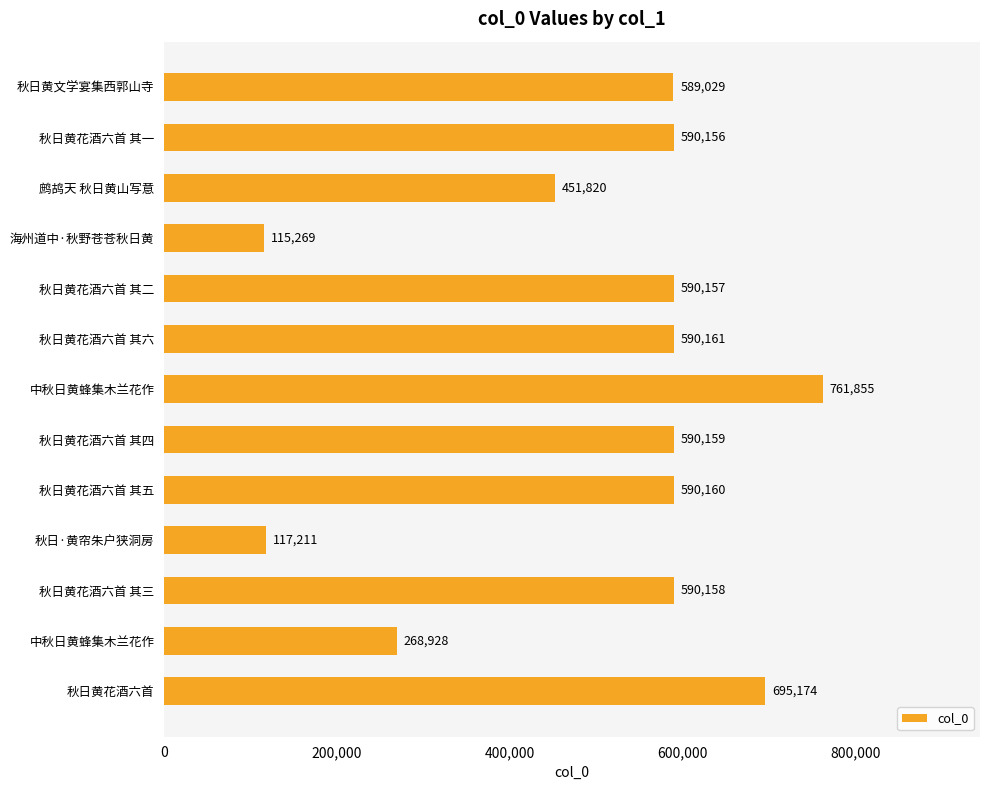

What is the difference between the maximum and minimum values?

646586